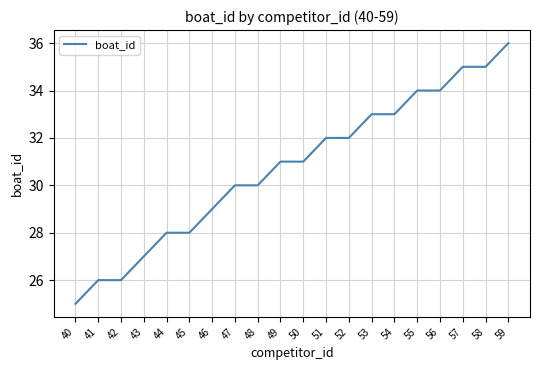

The value at 45 is 28. True or false?

True